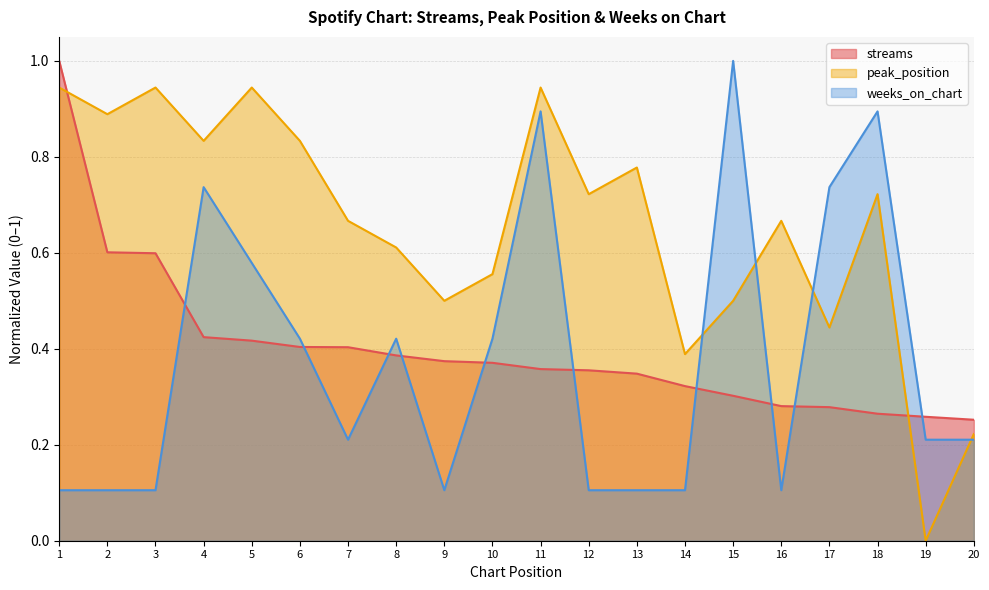

Between which two adjacent categories do peak_position and streams first intersect?

1 and 2